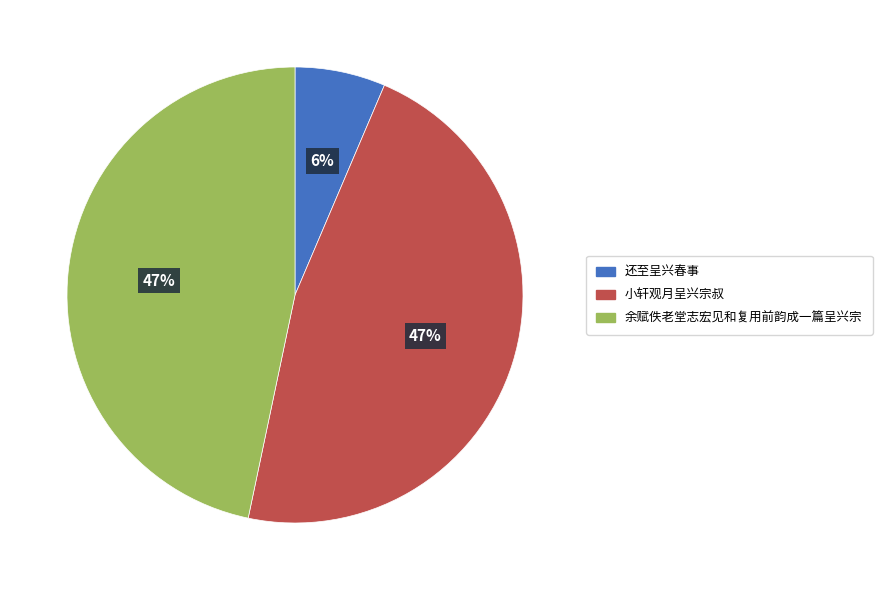

The 余赋佚老堂志宏见和复用前韵成一篇呈兴宗 slice represents 38% of the pie. True or false?

False